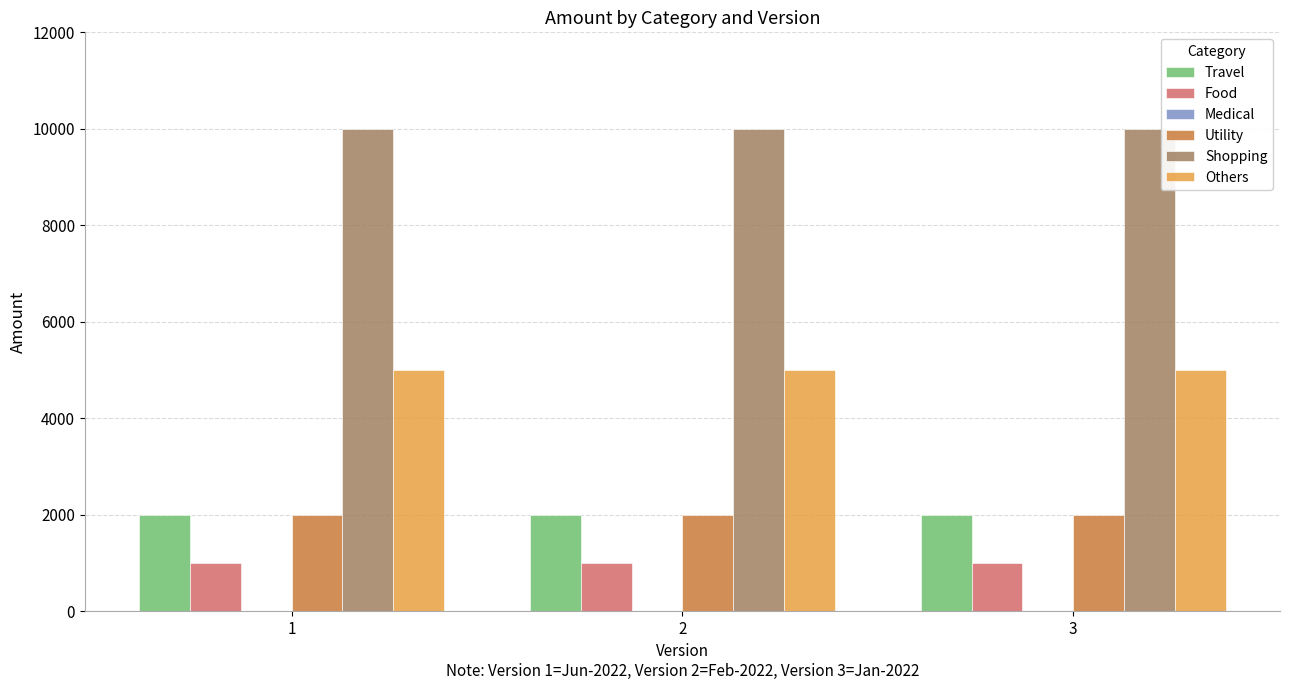

Which series has the largest total across all categories?

Shopping